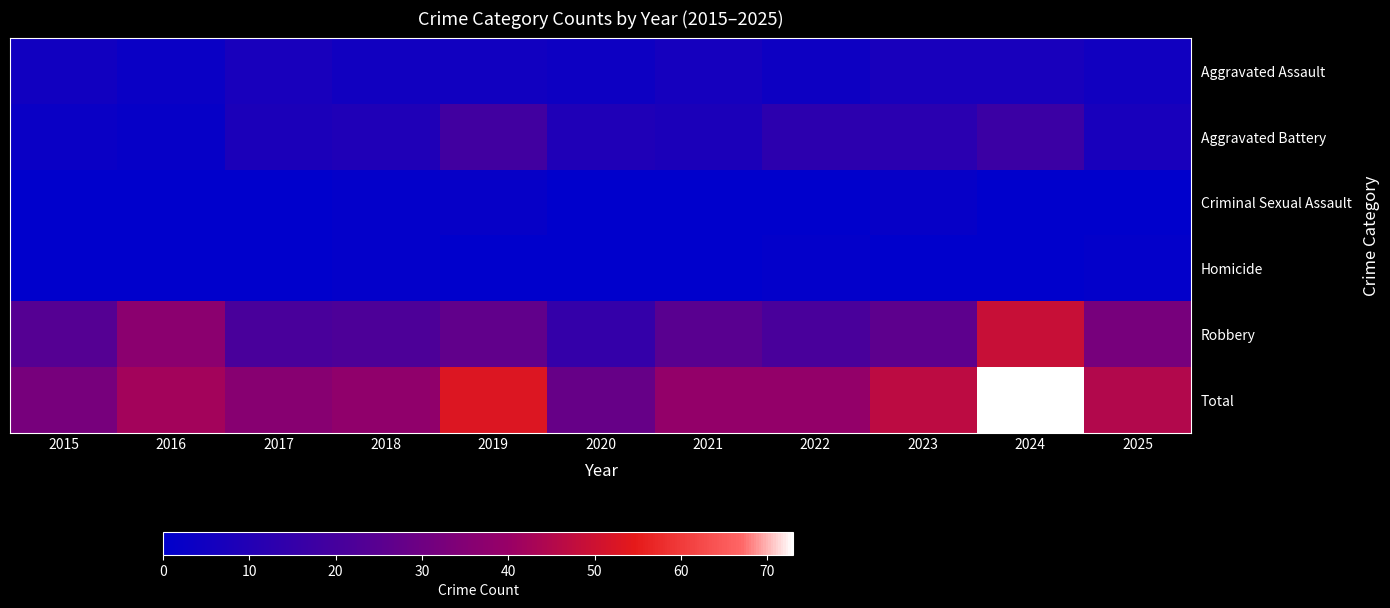

What is the total value across all series at 2020?

56